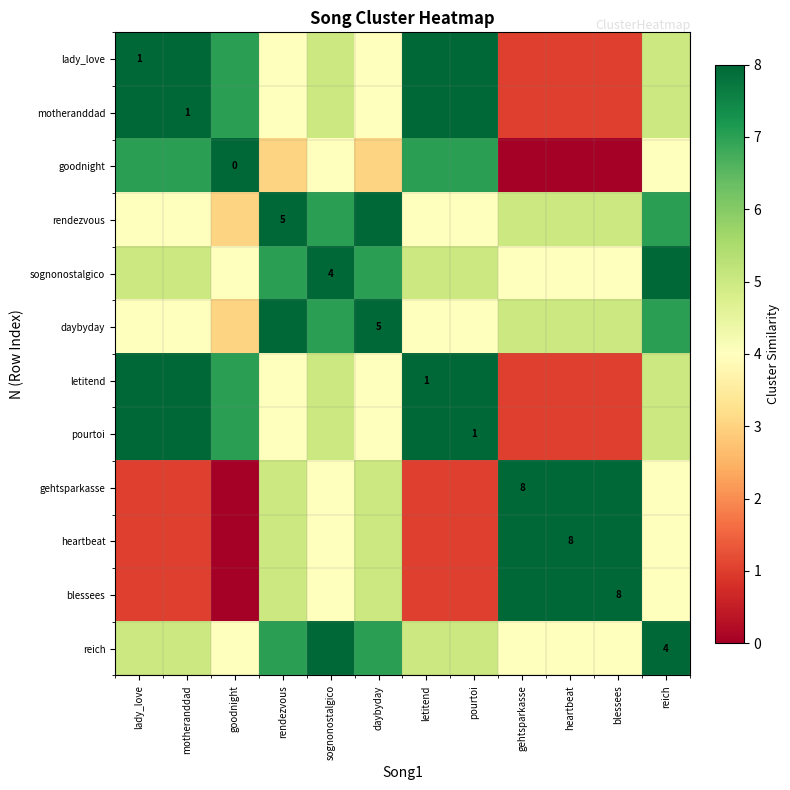

List the series in order of their peak value, lowest first.

lady_love, motheranddad, goodnight, rendezvous, sognonostalgico, daybyday, letitend, pourtoi, gehtsparkasse, heartbeat, blessees, reich